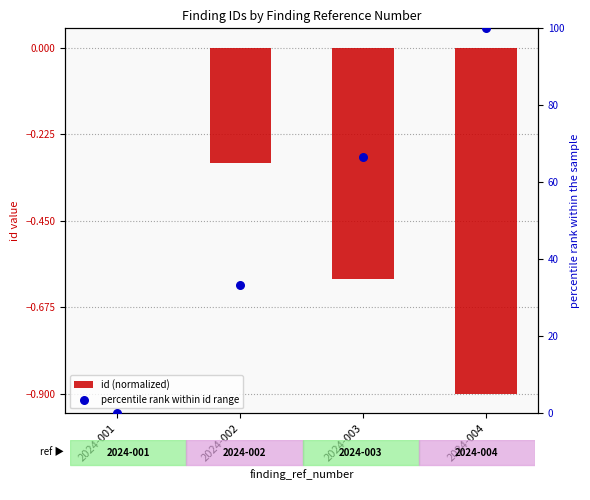

Which series contains the lowest Y value?

id (normalized)